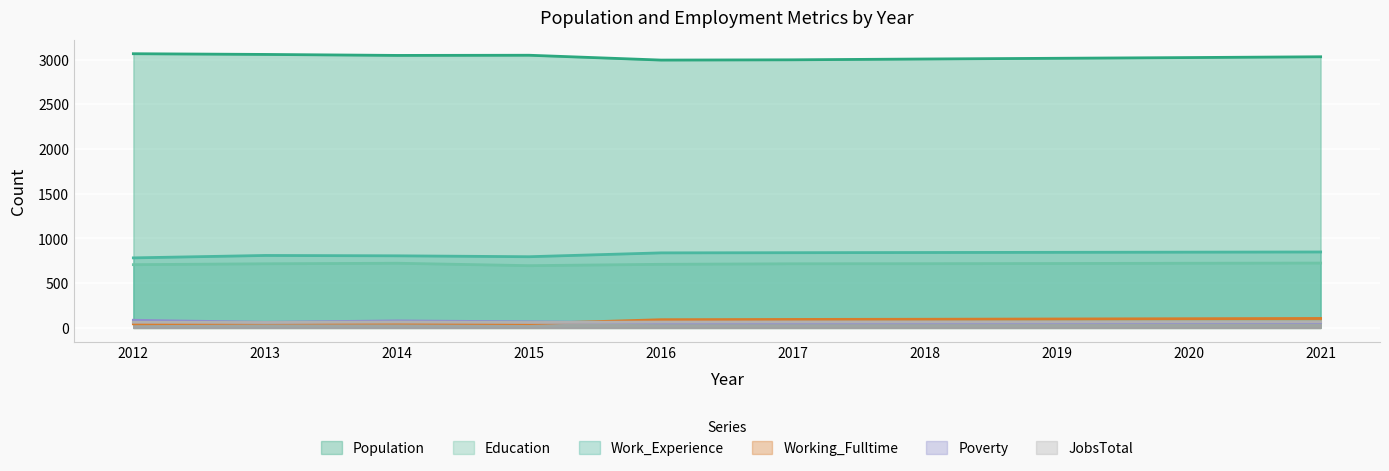

True or false: Poverty has a value of 101 at 2013.

False